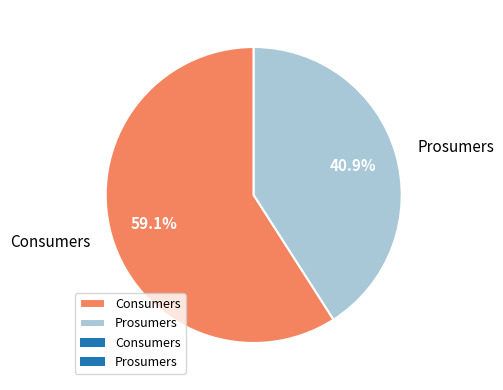

To the nearest percent, what is the combined percentage of Consumers and Prosumers?

100%